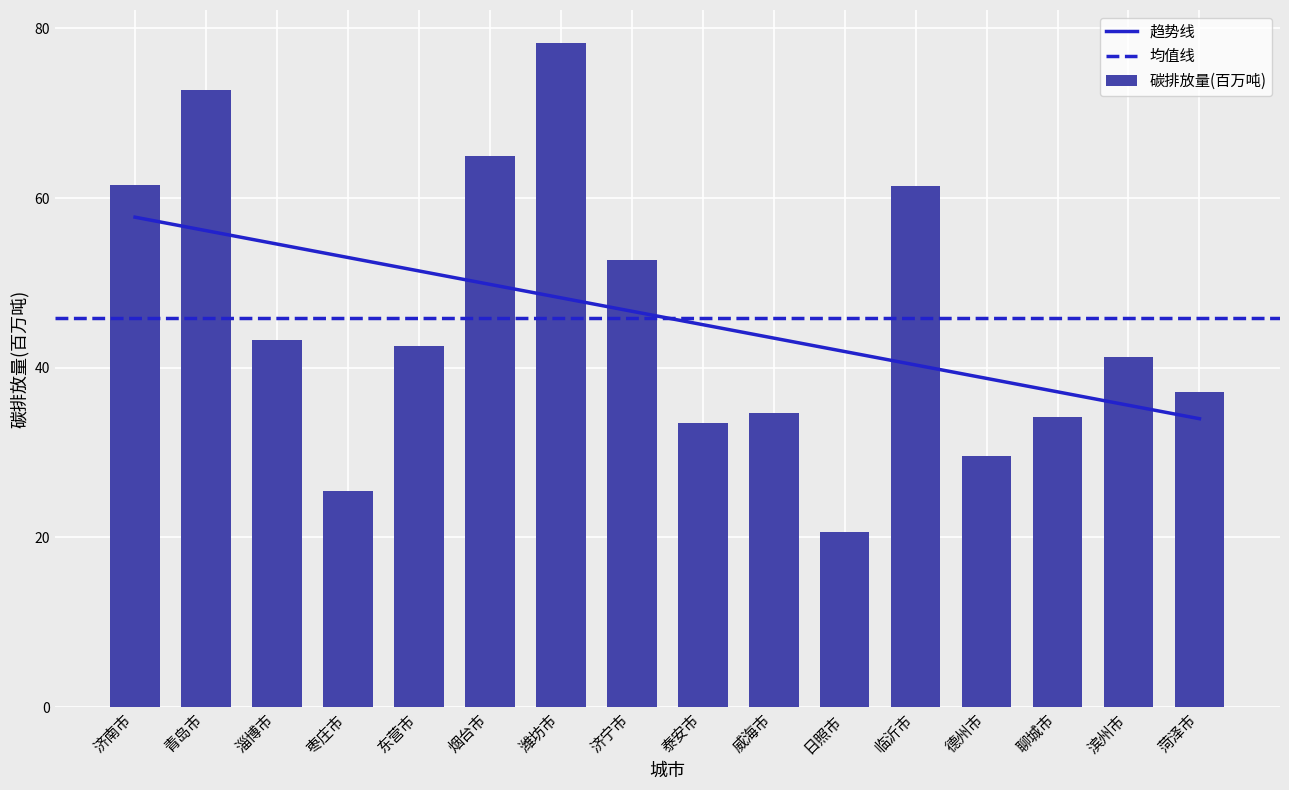

Is it true that the value at 淄博市 is 58.7?

False